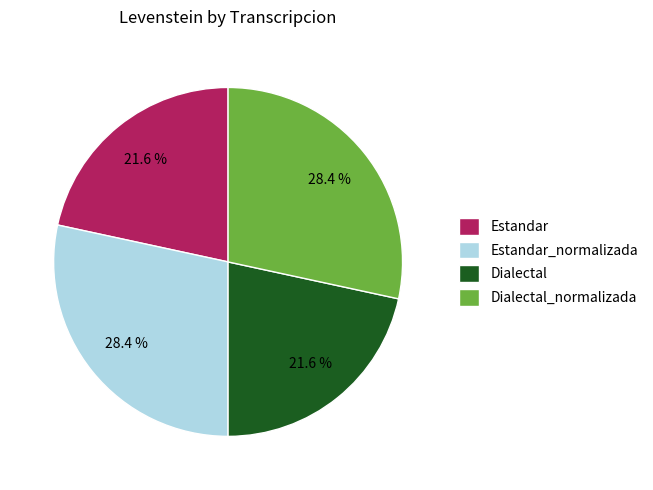

How many segments does this pie chart have?

4